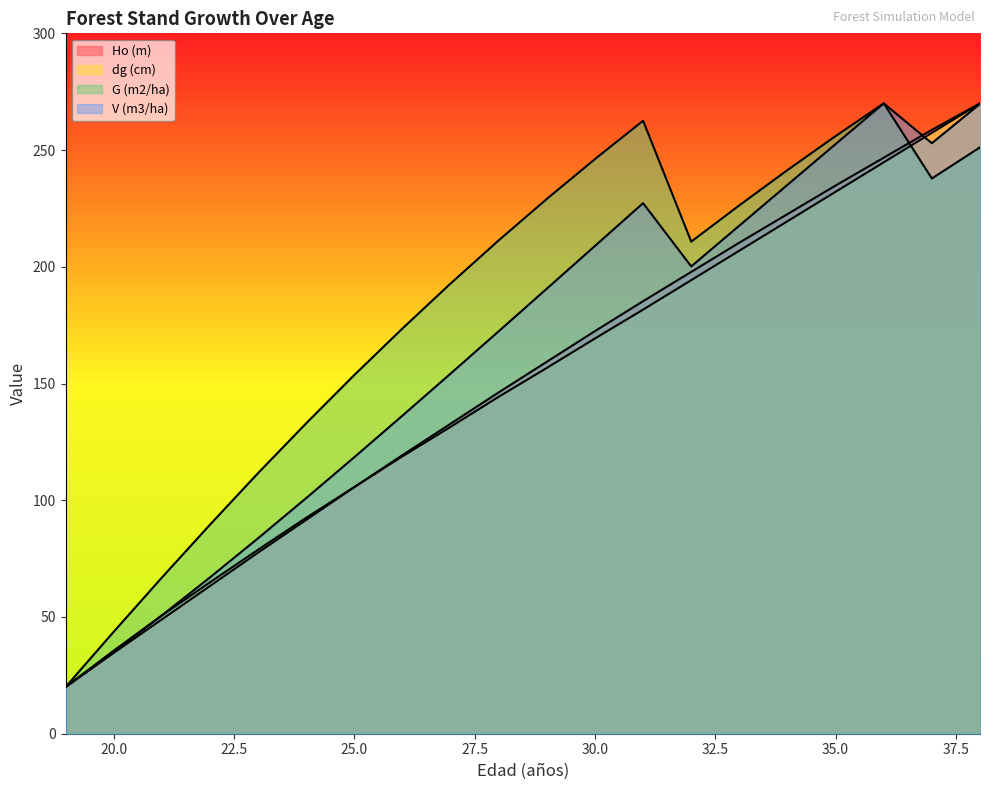

Which category has the lowest value in the Ho (m) series?

19